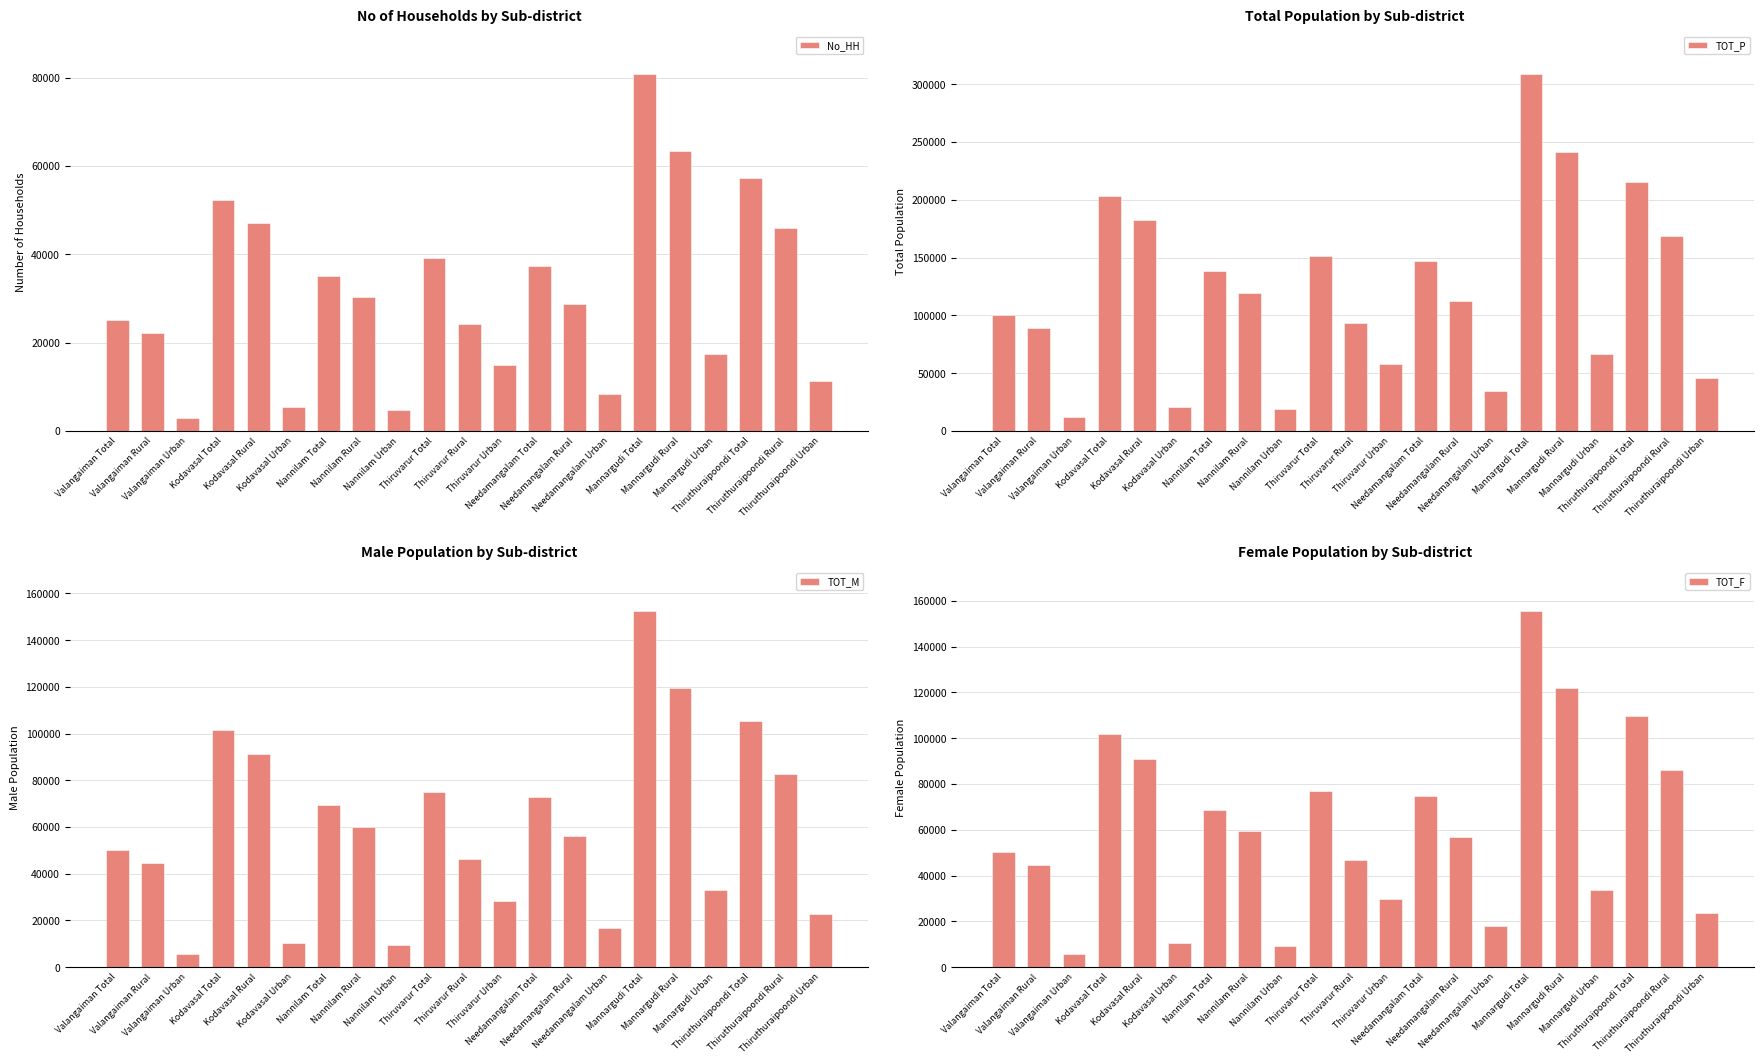

What position from the left is Nannilam Rural?

8